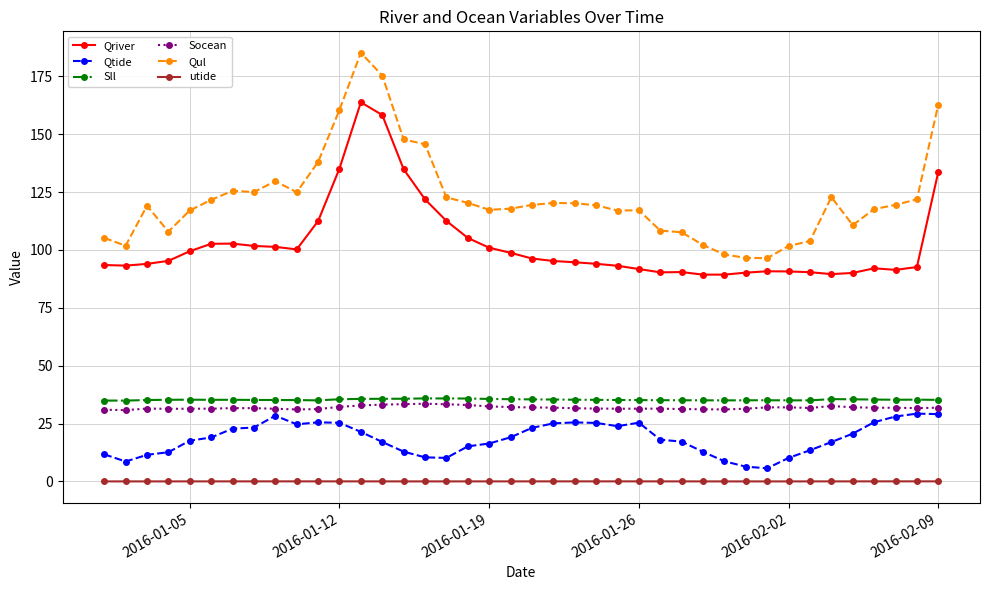

True or false: Qtide and utide cross at least once.

False